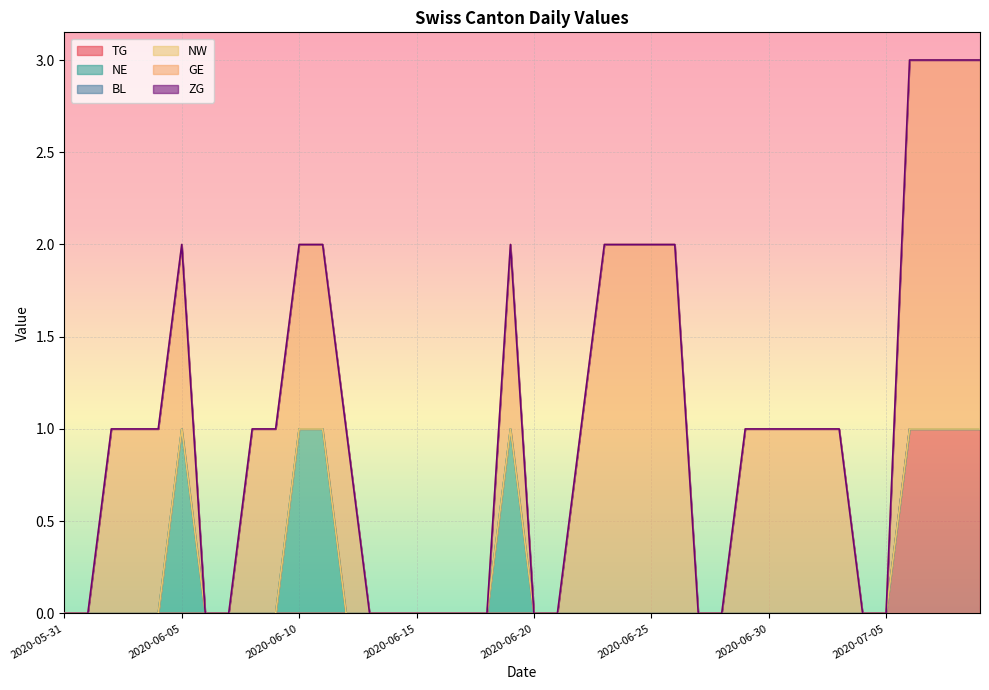

Which series has the widest spread of values?

GE